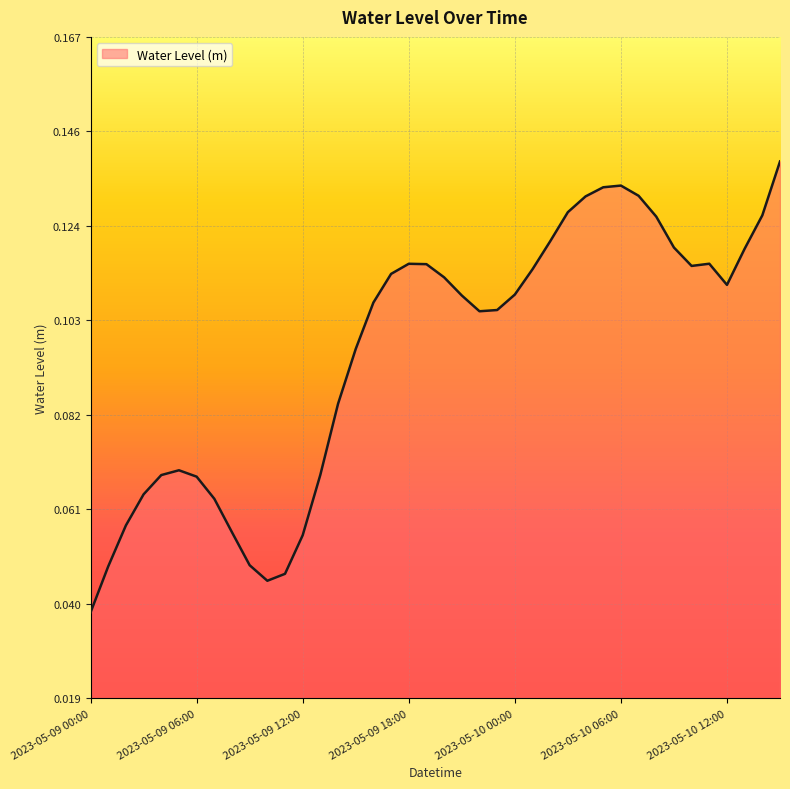

How many lines are shown in the chart?

1